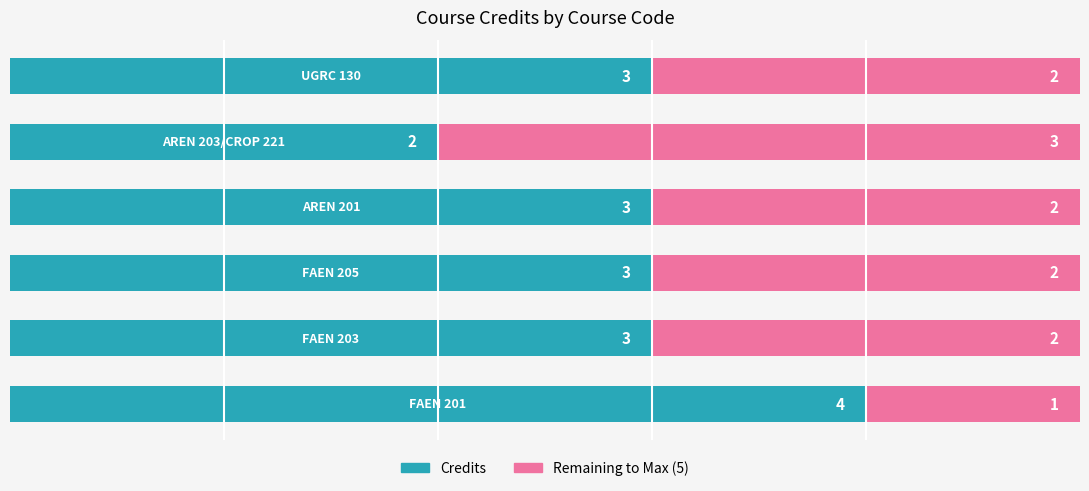

How many Credits values are between 3 and 4?

5